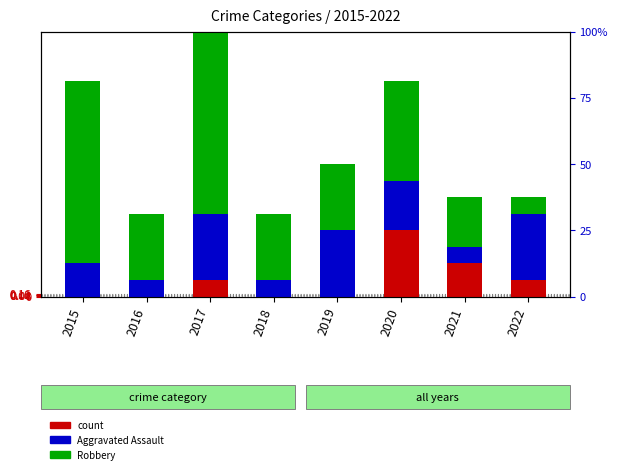

Reading left to right, what are all the values shown in this chart?

Aggravated Assault: 2015=0	2016=0	2017=1	2018=0	2019=0	2020=4	2021=2	2022=1
Aggravated Battery: 2015=2	2016=1	2017=4	2018=1	2019=4	2020=3	2021=1	2022=4
Robbery: 2015=11	2016=4	2017=11	2018=4	2019=4	2020=6	2021=3	2022=1